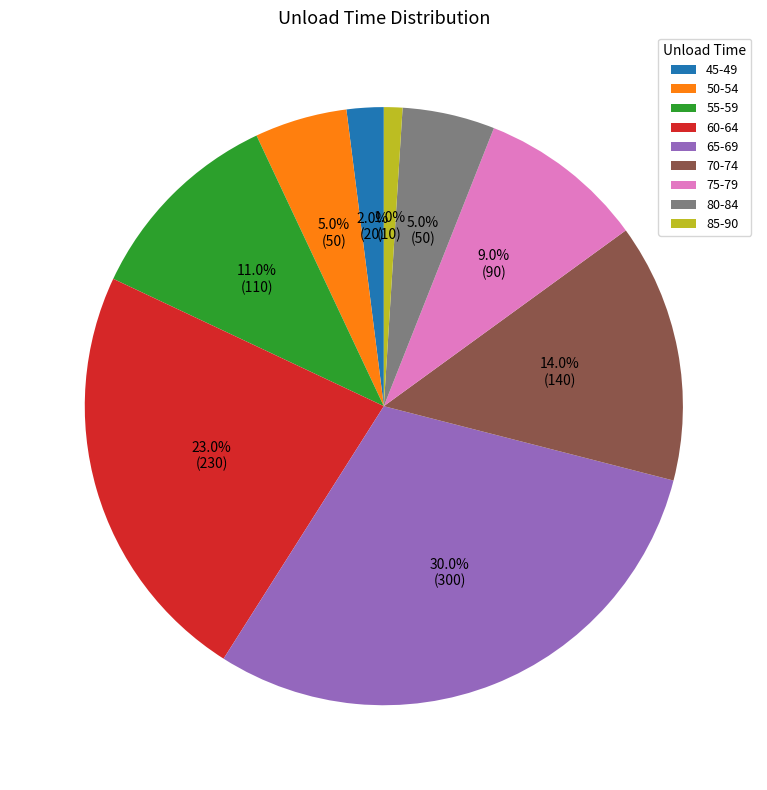

To the nearest percent, what is the combined percentage of 85-90 and 65-69?

31%